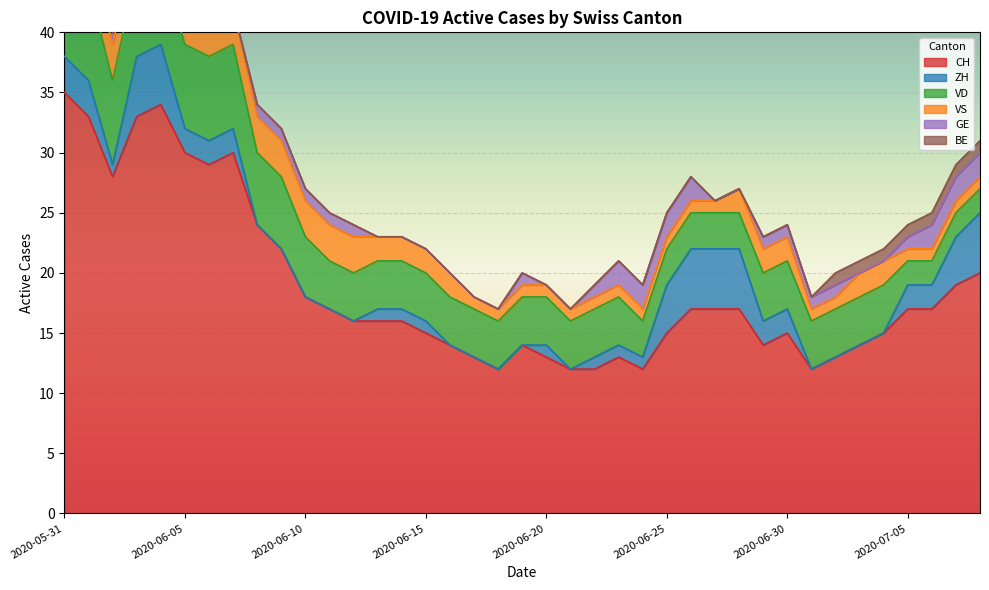

At how many categories does at least one series exceed 15?

22